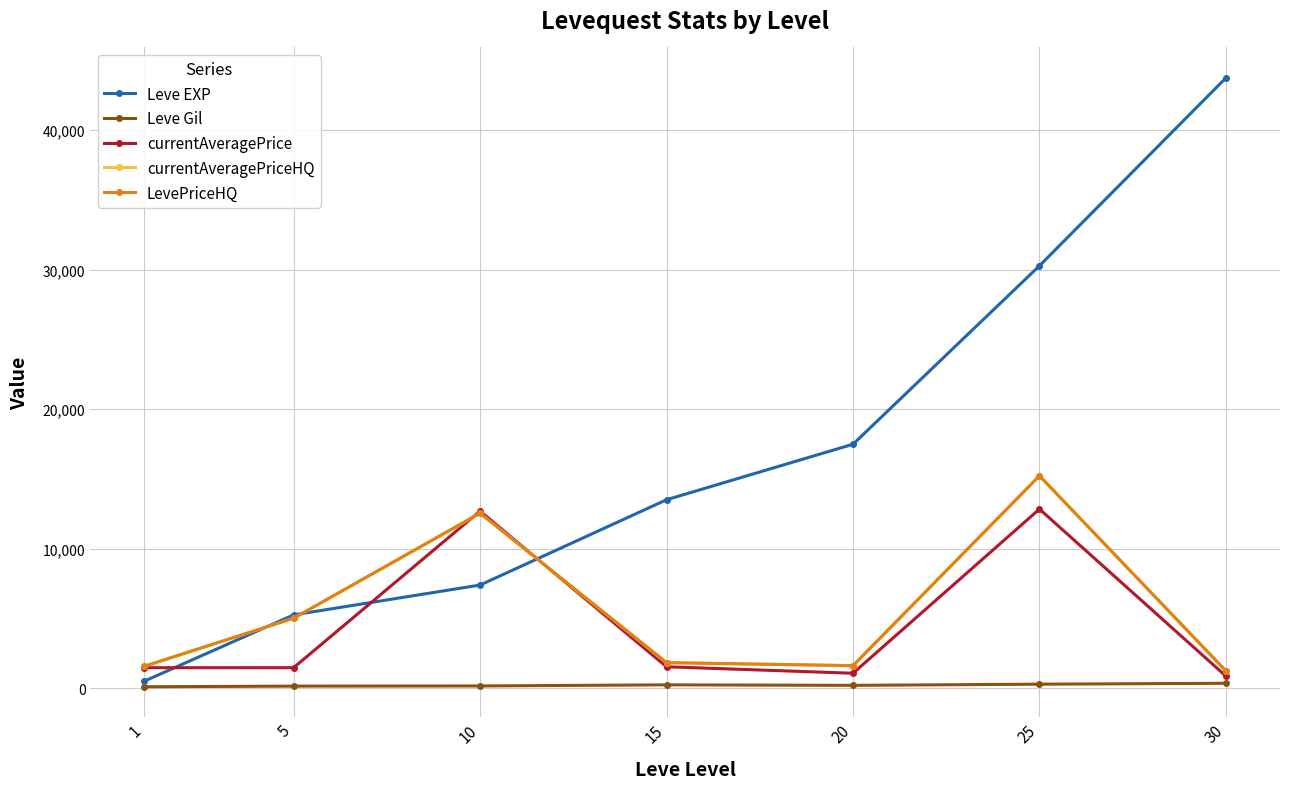

Reading left to right, list all the values displayed in this chart.

Leve EXP: 1=520.0	5=5261.7	10=7400.0	15=13510.0	20=17486.7	25=30270.0	30=43730.0
Leve Gil: 1=112.3	5=159.0	10=170.7	15=249.7	20=214.2	25=297.3	30=361.0
currentAveragePrice: 1=1477.8	5=1478.8	10=12696.3	15=1544.3	20=1080.7	25=12841.8	30=875.0
currentAveragePriceHQ: 1=1584.5	5=5024.7	10=12547.2	15=1840.5	20=1624.0	25=15224.0	30=1249.5
LevePriceHQ: 1=1584.5	5=5024.7	10=12547.2	15=1840.5	20=1624.0	25=15224.0	30=1249.5